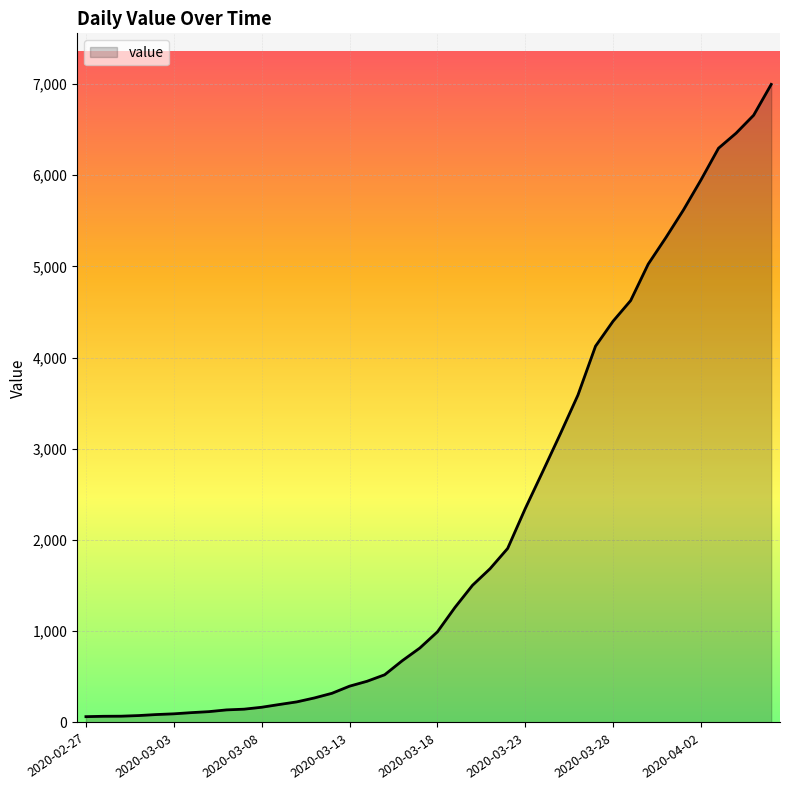

What is the difference between the maximum and minimum values?

6931